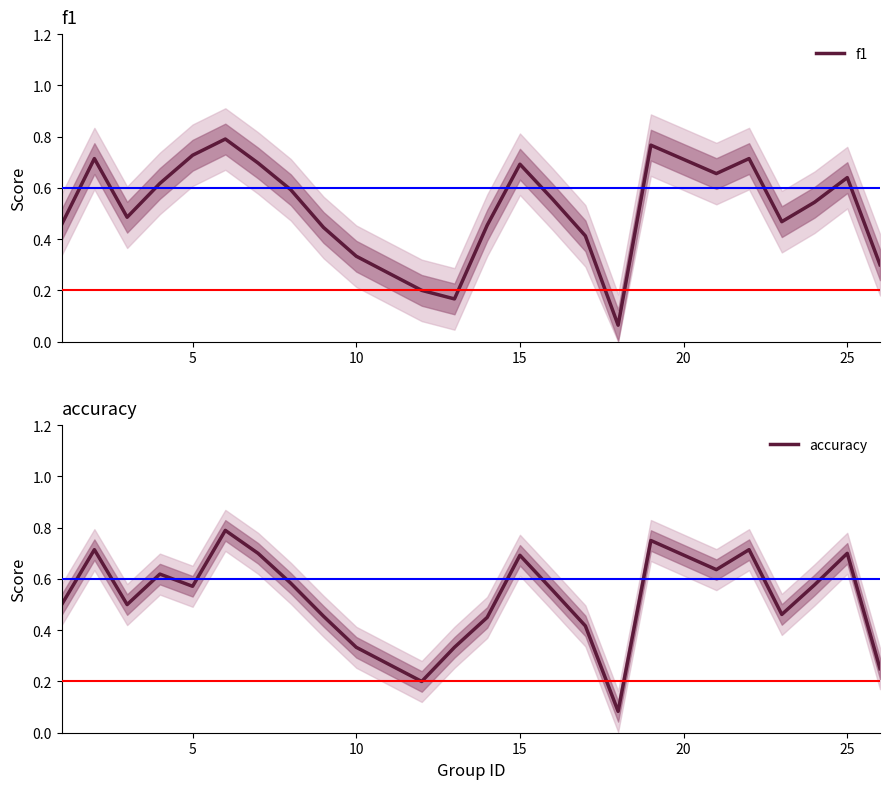

What is the value of the accuracy point at the 21st from the left?

0.6